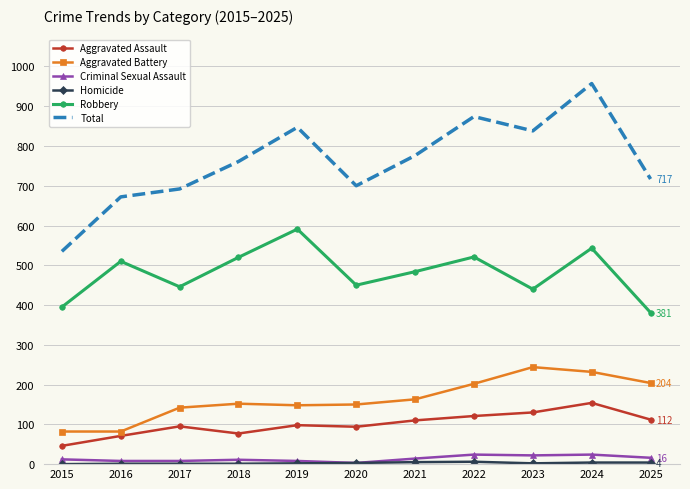

At which category is the sum across all series the highest?

2024